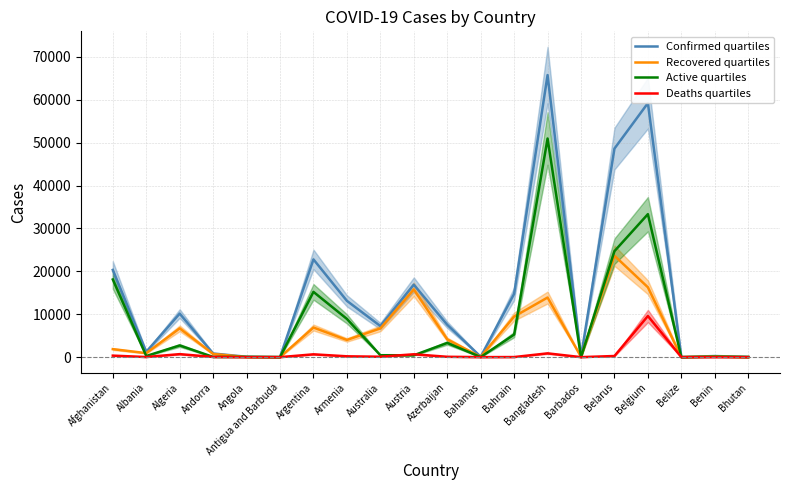

At which label does Deaths quartiles reach its minimum?

Bhutan